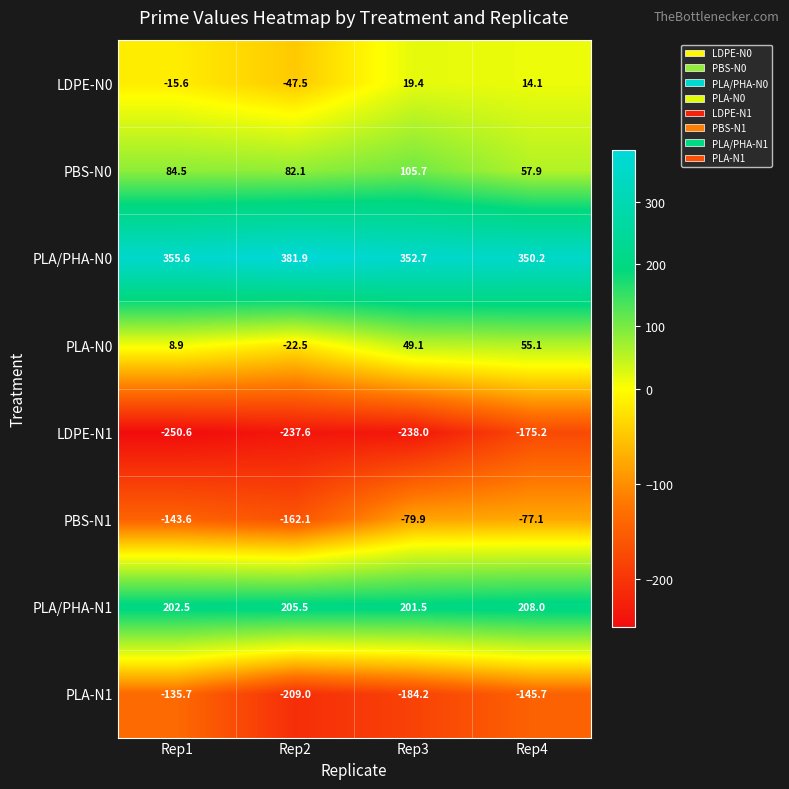

Between Rep1 and Rep2, which series saw the biggest shift?

PLA-N1